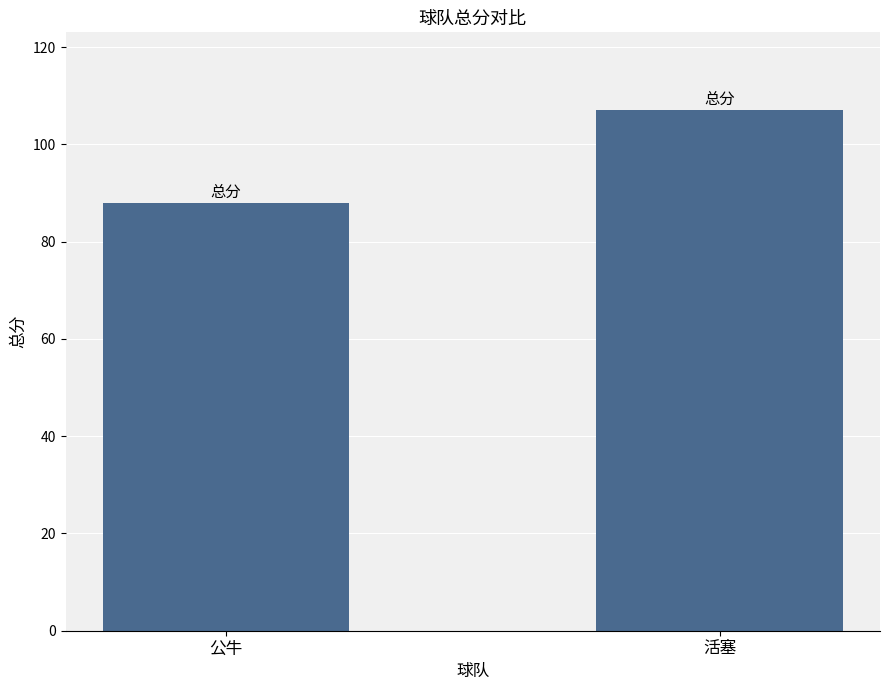

What is the label of the 2nd bar from the right?

公牛